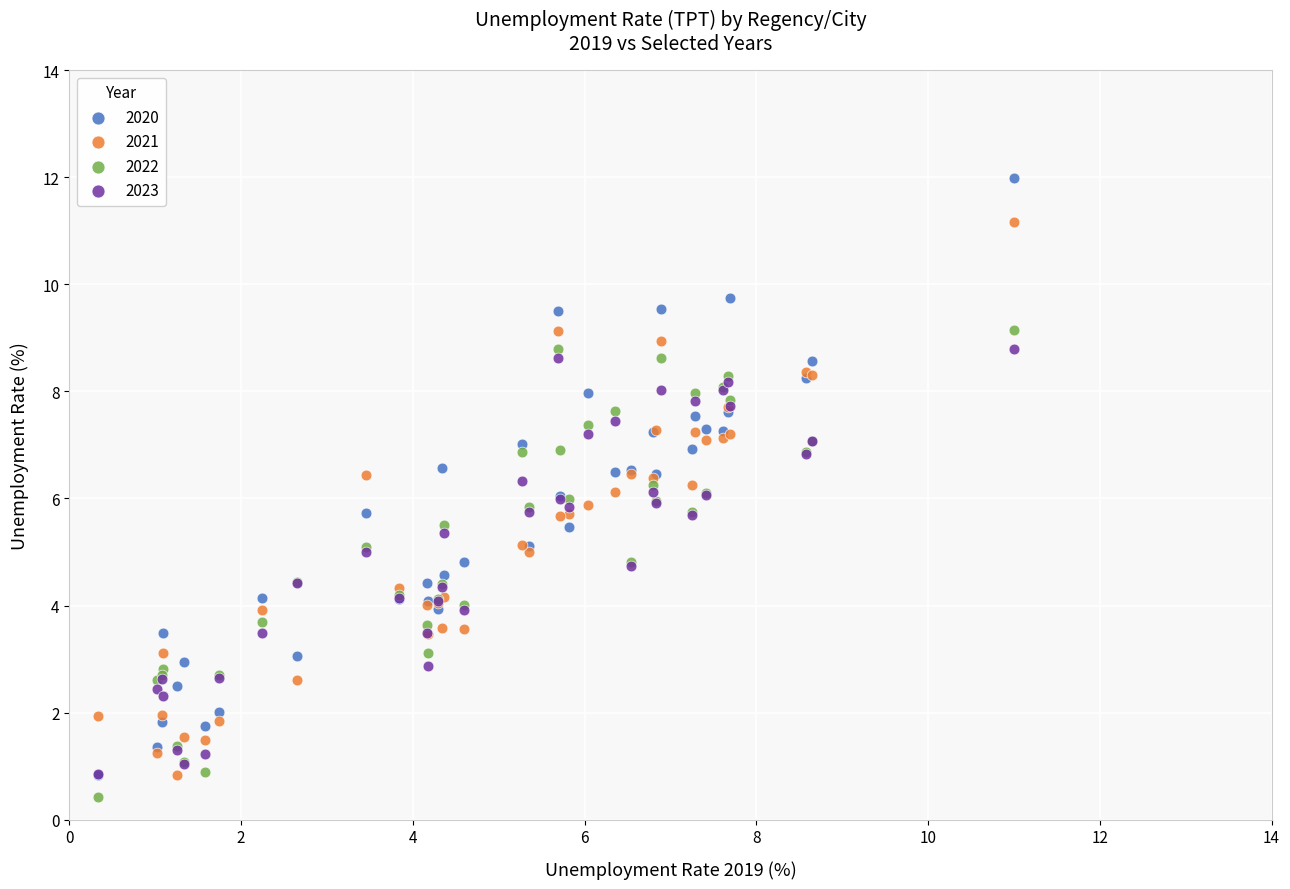

Which series contains the highest Y value?

2020